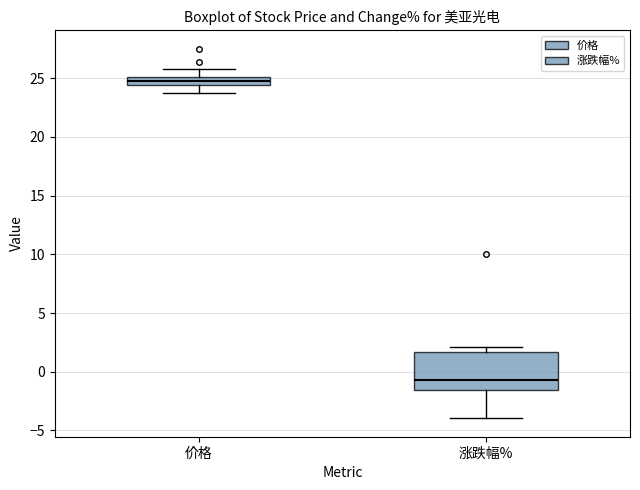

Which box's median line is the lowest?

涨跌幅%